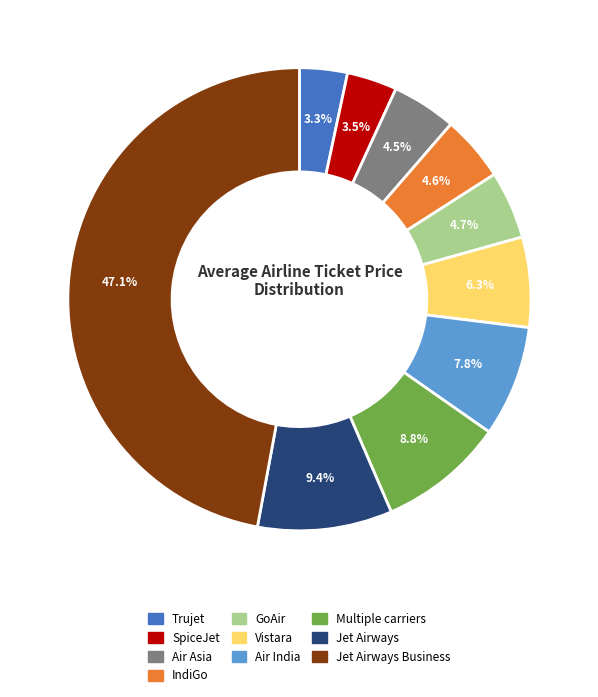

What is the ratio of the value at Jet Airways to the value at SpiceJet?

2.7